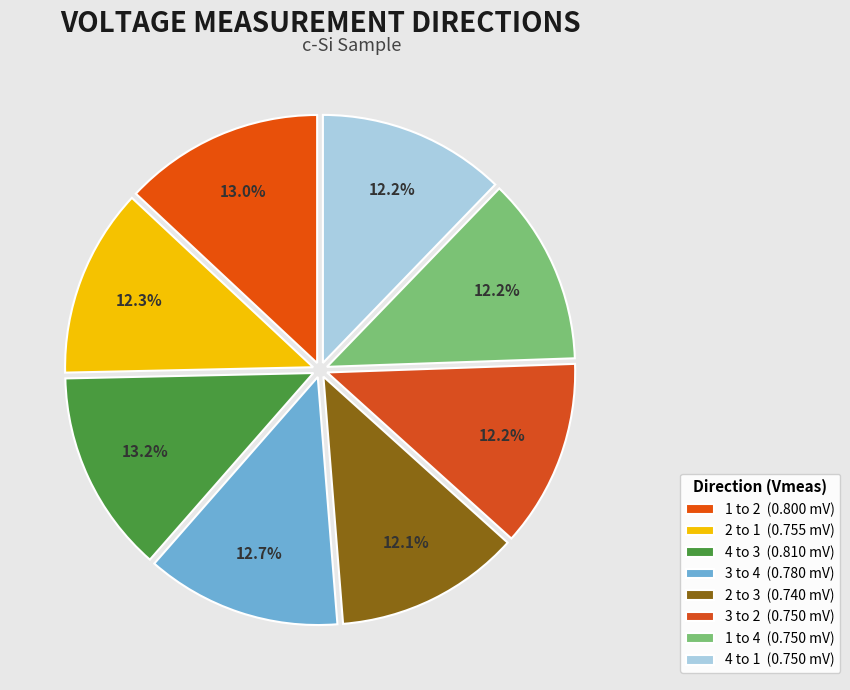

Which category has the smallest portion of the pie?

2 to 3